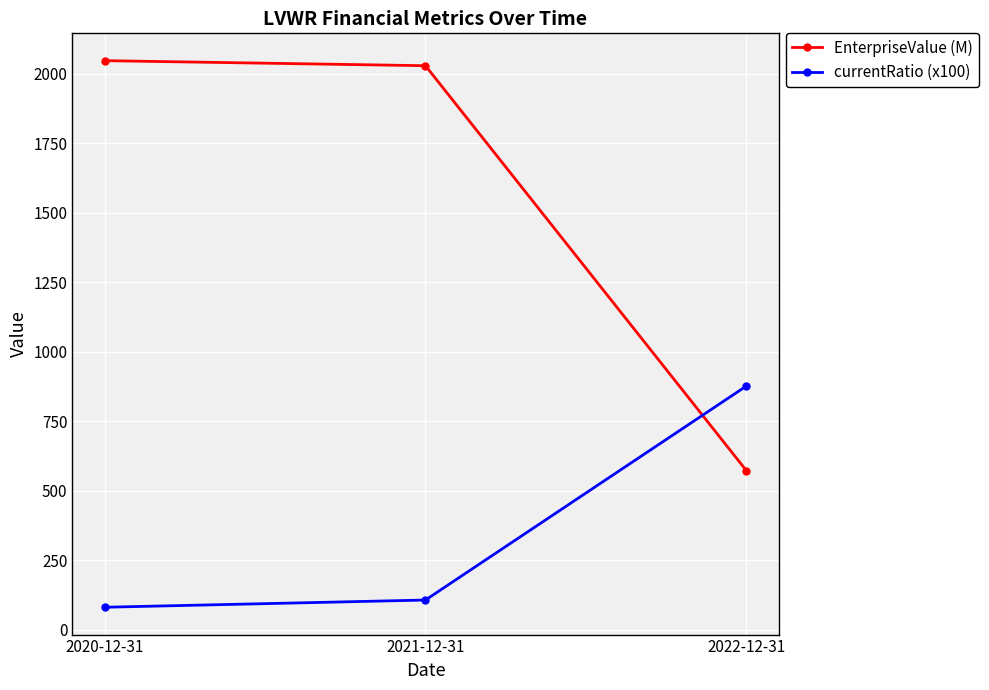

What is the difference between the highest and lowest values at 2022-12-31?

304.4